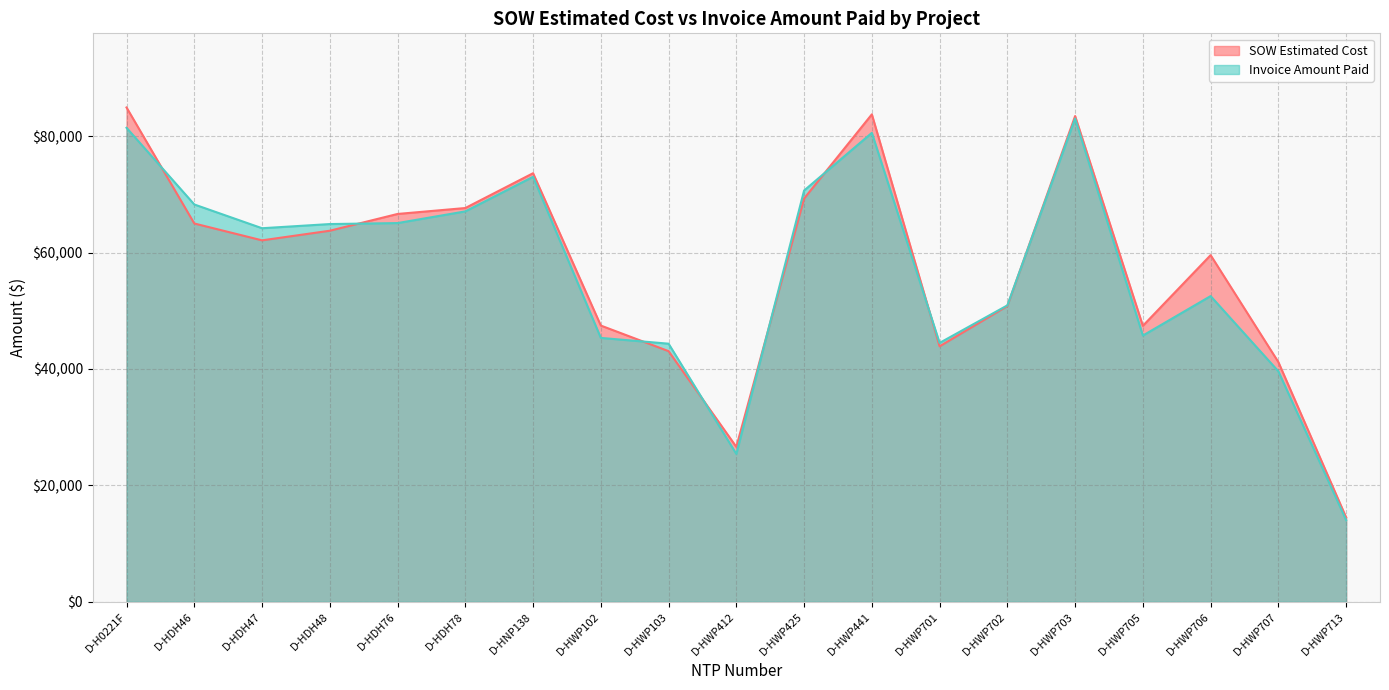

What is the average value of the Invoice Amount Paid series?

56876.7